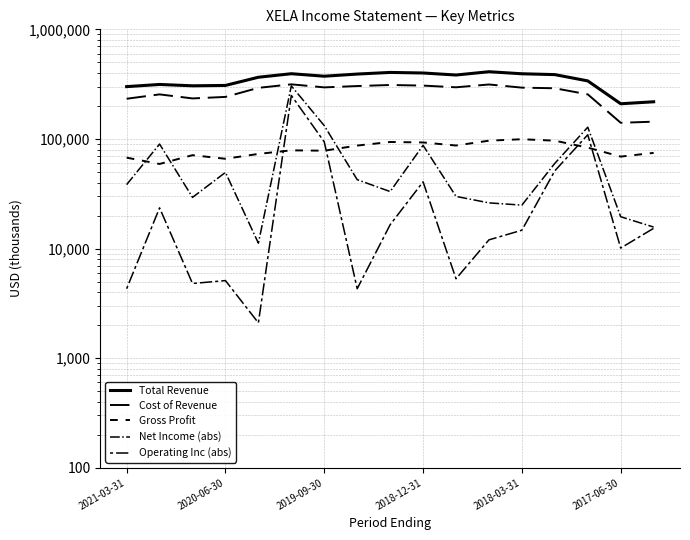

At which category does the chart reach its peak across all series?

11